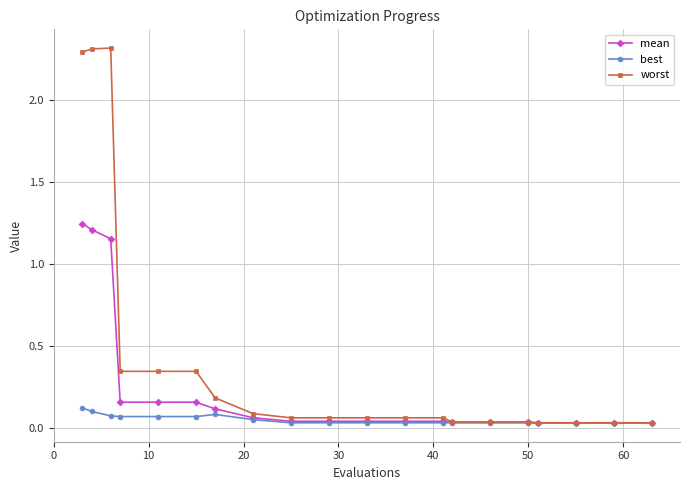

Which series has the largest range (max minus min)?

worst